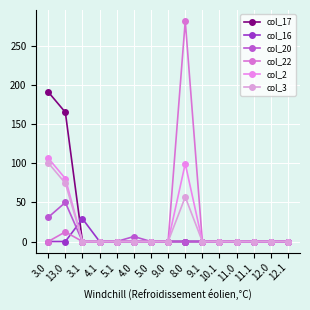

What is the average value of the col_17 series?

23.7